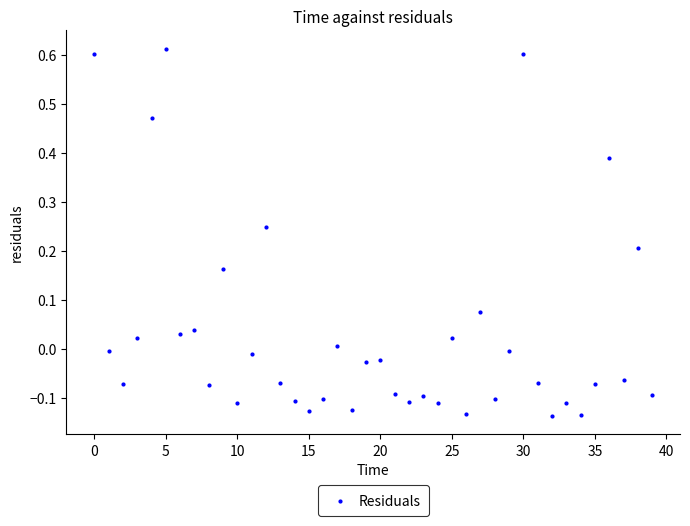

What is the range of Y values (max minus min)?

0.7